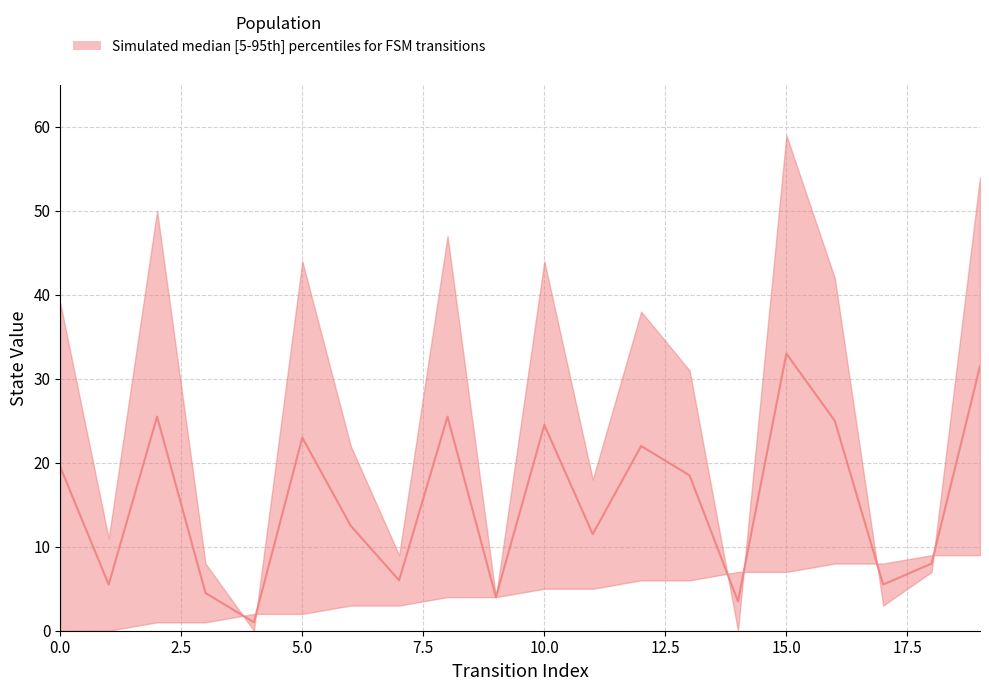

True or false: there are more than 0 points higher than both neighbors.

True